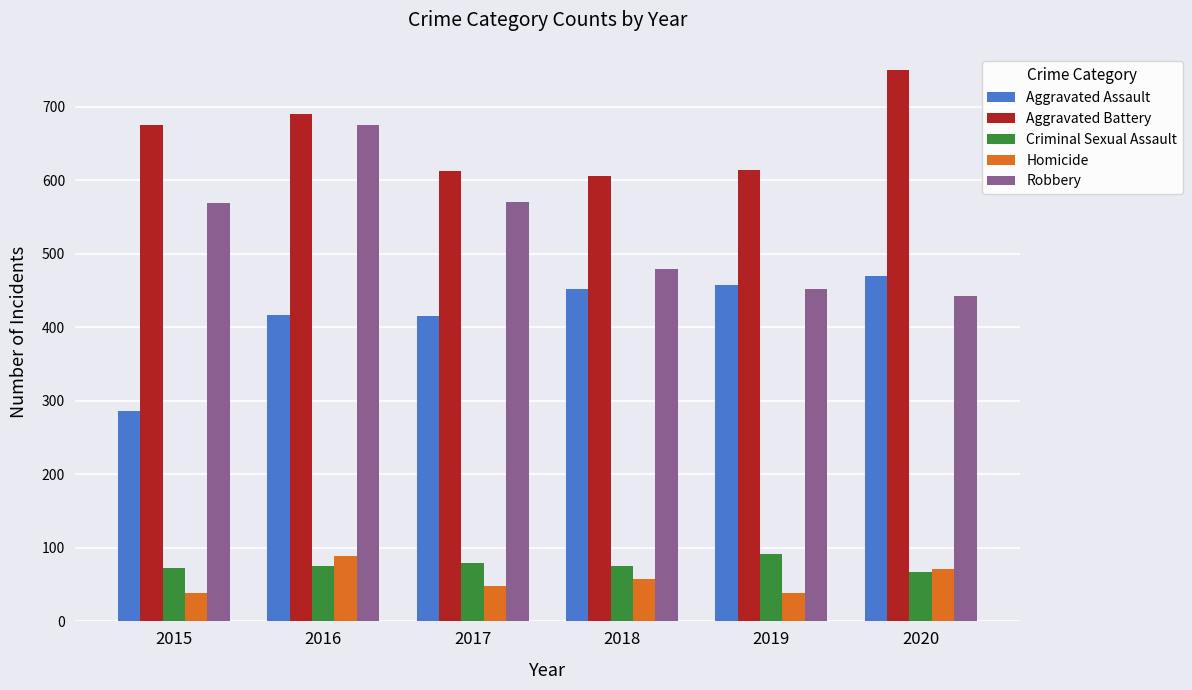

What is the greatest value displayed?

750